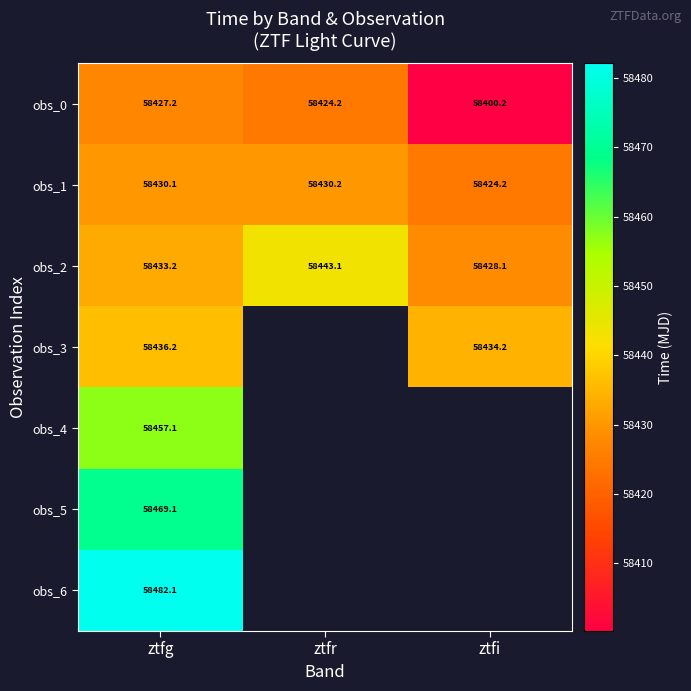

At which label does obs_1 reach its peak?

ztfr